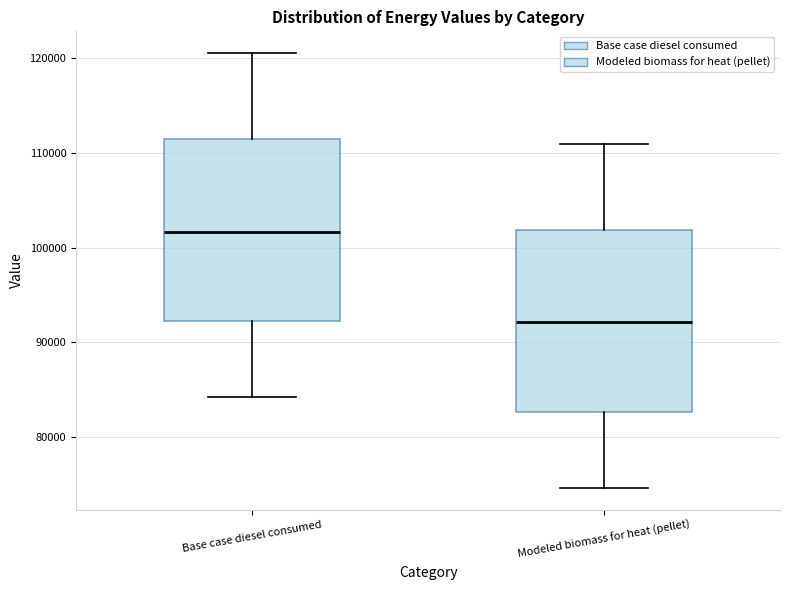

Reading left to right, read every box against the y-axis: the position of its median line, the range the box covers, and the ends of its whiskers. The values are not printed on the chart, so give them approximately, as read against the axis.

Base case diesel consumed: median 102000, box 92000 to 111000, whiskers 84000 to 121000
Modeled biomass for heat (pellet): median 92000, box 83000 to 102000, whiskers 75000 to 111000